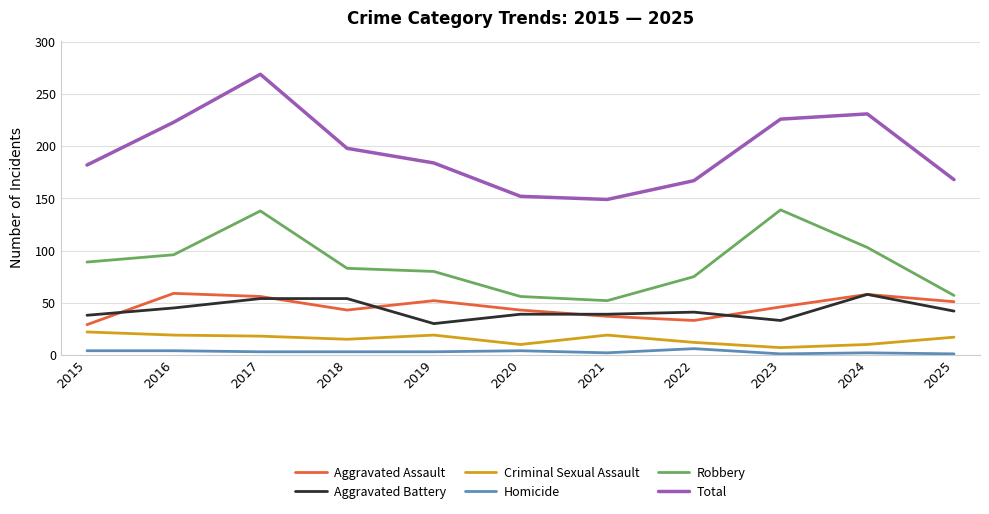

What value does the Homicide series have at 2024?

2